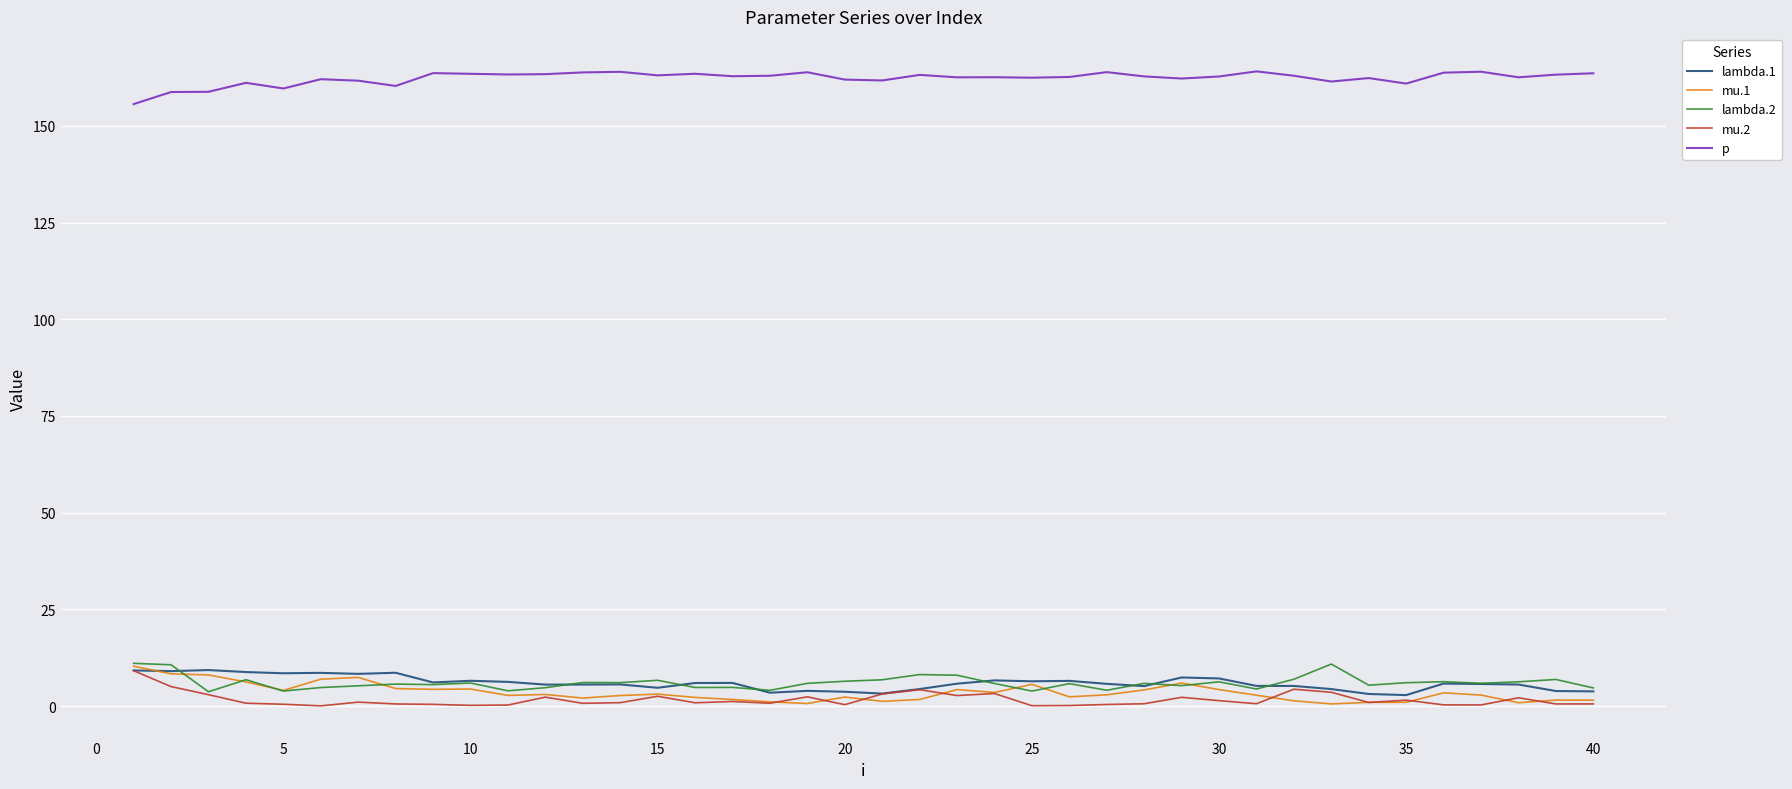

True or false: p and lambda.2 intersect in this chart.

False